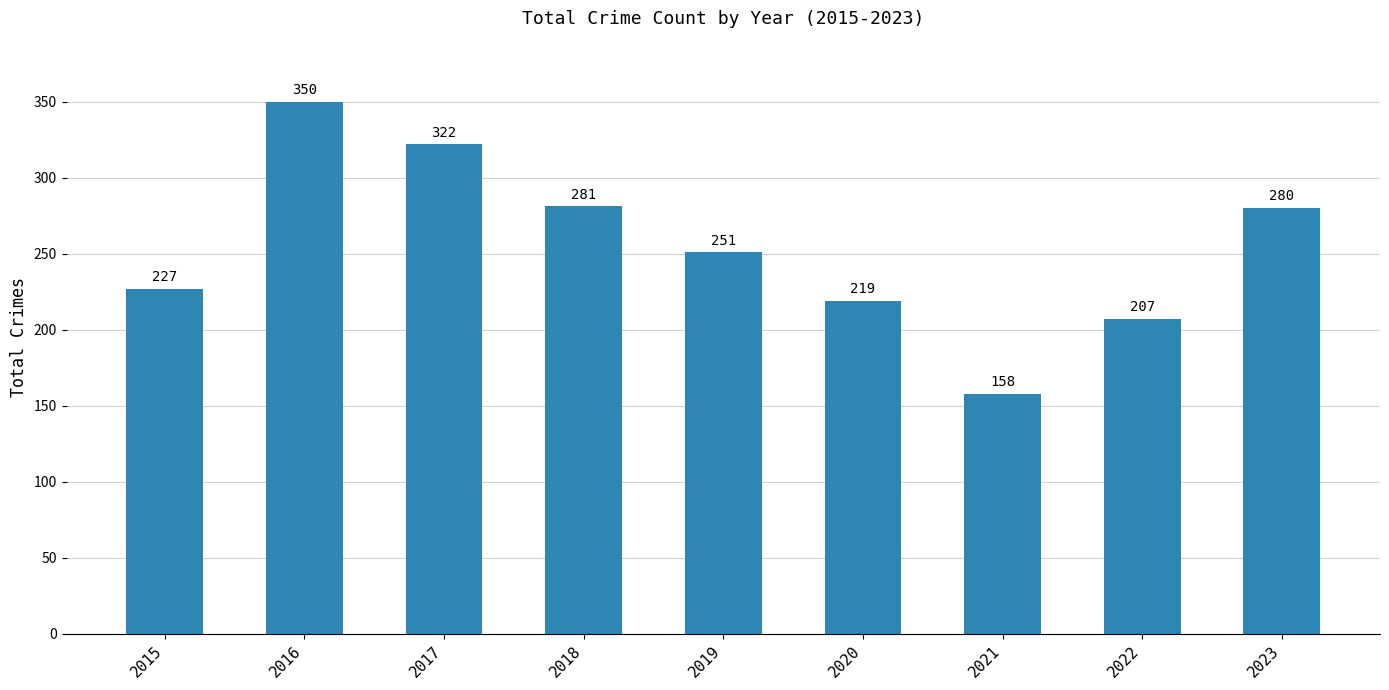

What is the smallest value displayed?

158